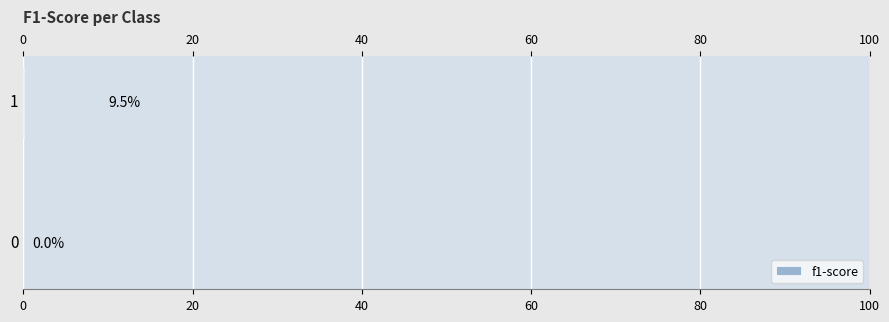

The value at 0 is 0.0. True or false?

True